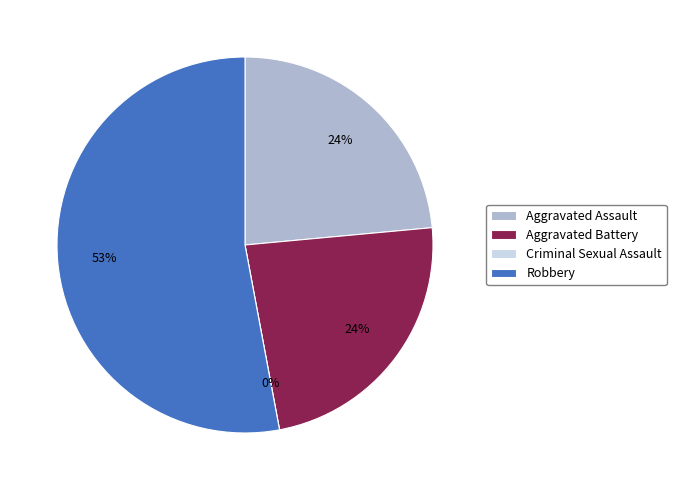

Rank the categories by value from lowest to highest.

Criminal Sexual Assault, Aggravated Assault, Aggravated Battery, Robbery